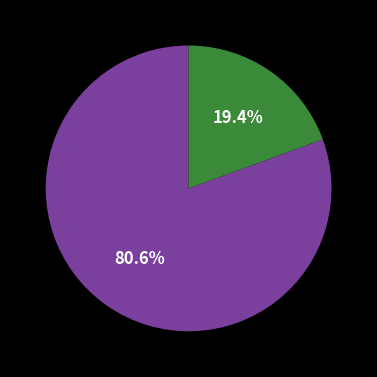

How many slices are in this pie chart?

2